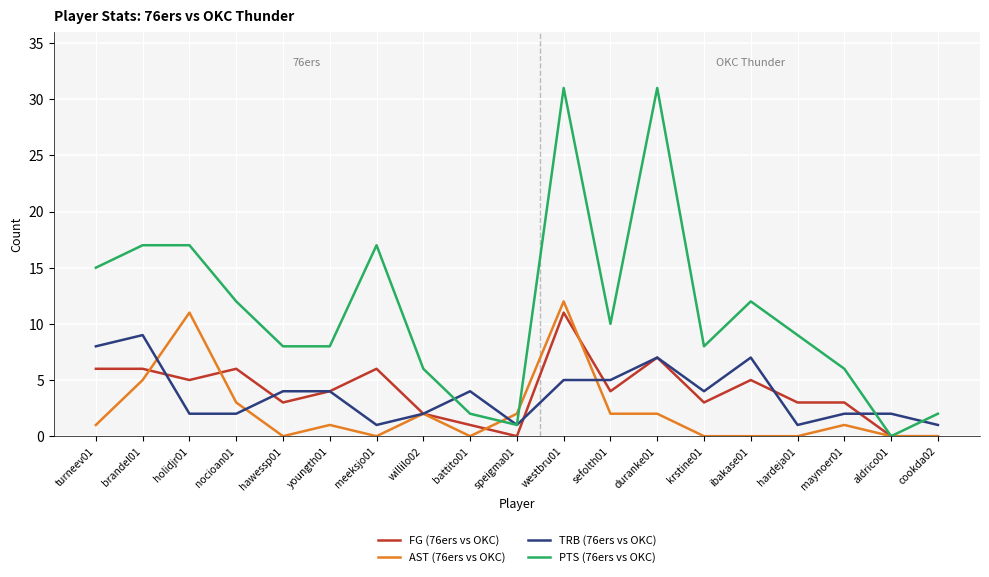

What position from the right is ibakase01?

5